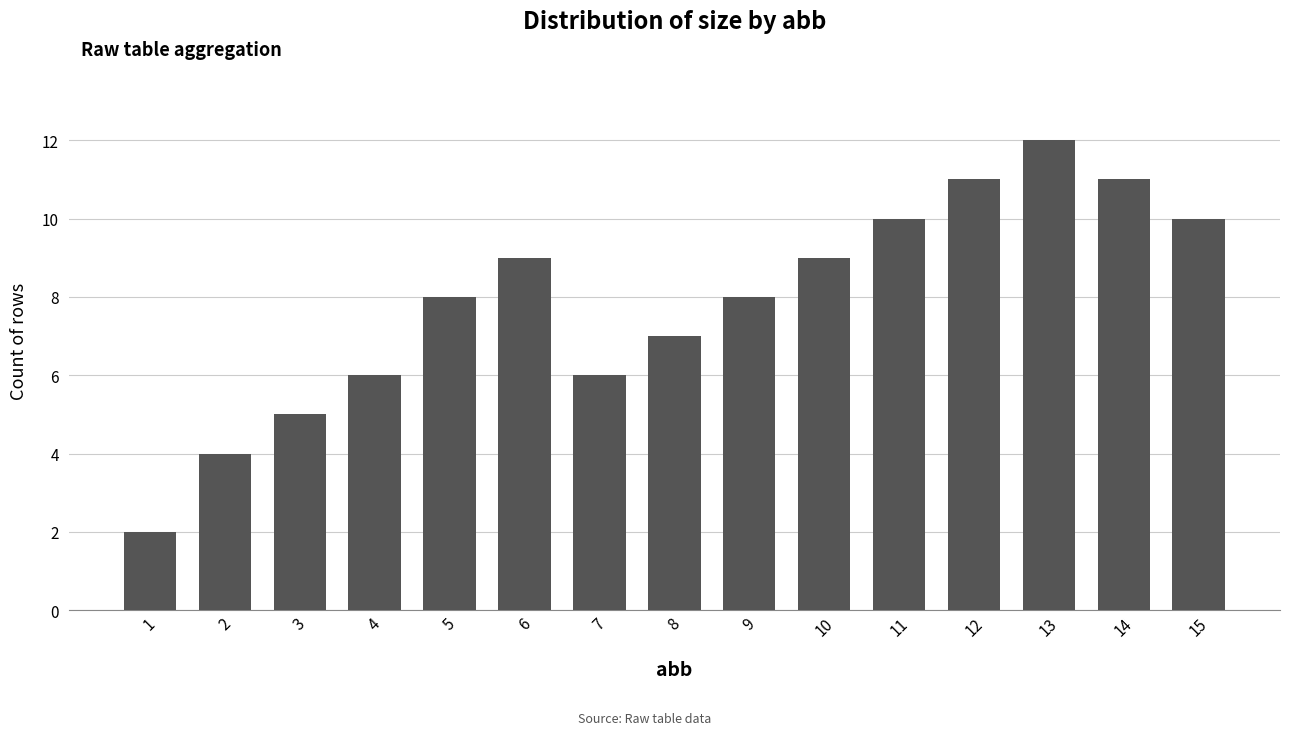

Reading left to right, extract all data points from this chart.

1=2	2=4	3=5	4=6	5=8	6=9	7=6	8=7	9=8	10=9	11=10	12=11	13=12	14=11	15=10